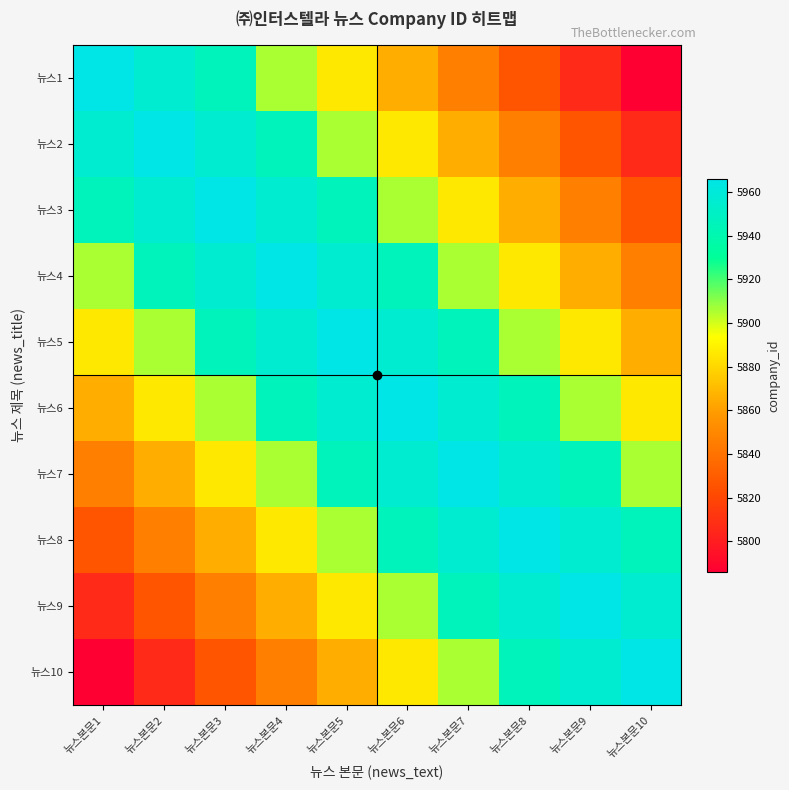

What is the difference between the highest and lowest values at 뉴스본문1?

180